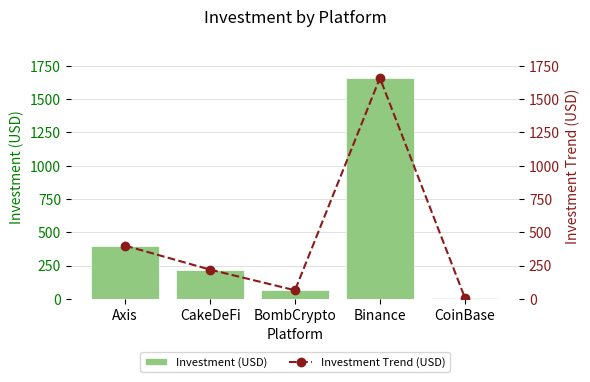

Reading right to left, transcribe all the data shown in this chart.

Investment (USD): 10	1659	65	220	400
Investment Trend (USD): 10	1659	65	220	400